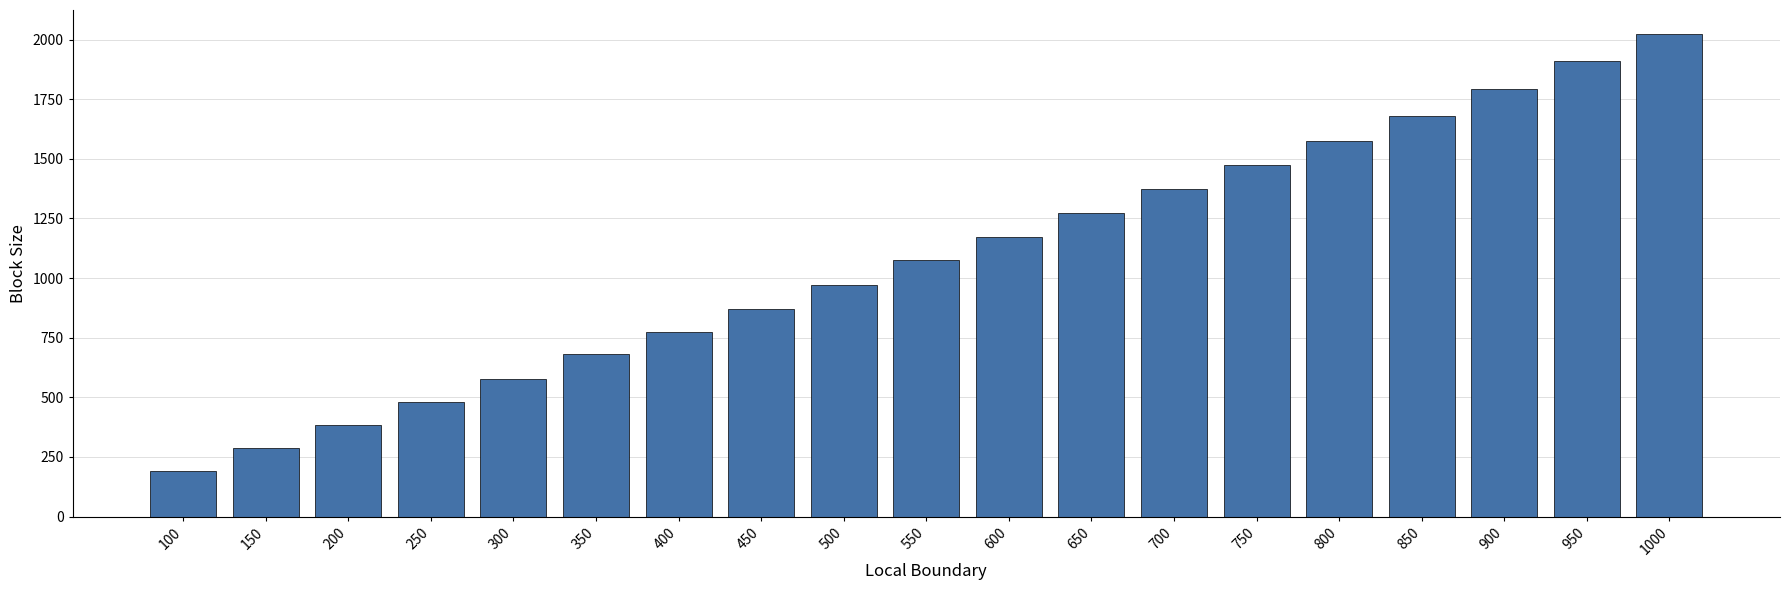

Is it true that the value at 650 is 1273.0?

True